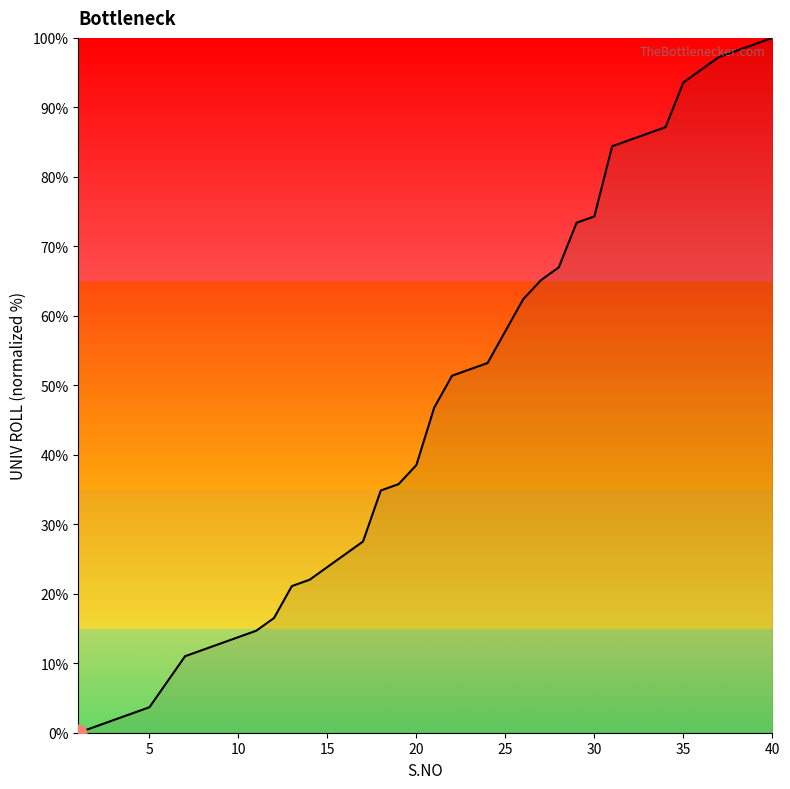

What is the greatest value displayed?

100.0